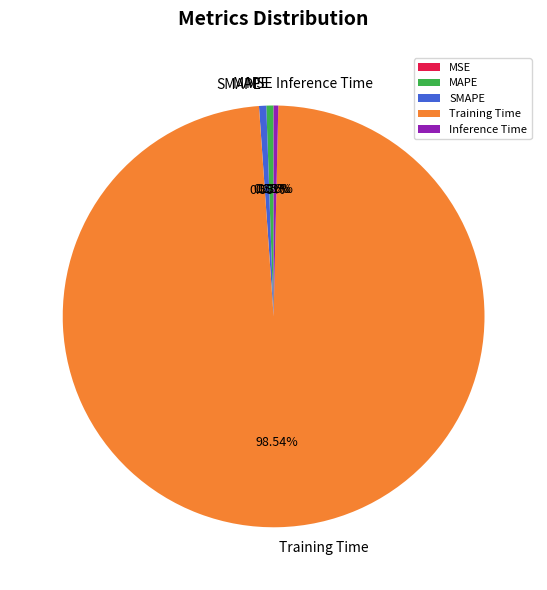

Is the sum of MAPE and Inference Time greater than half?

No